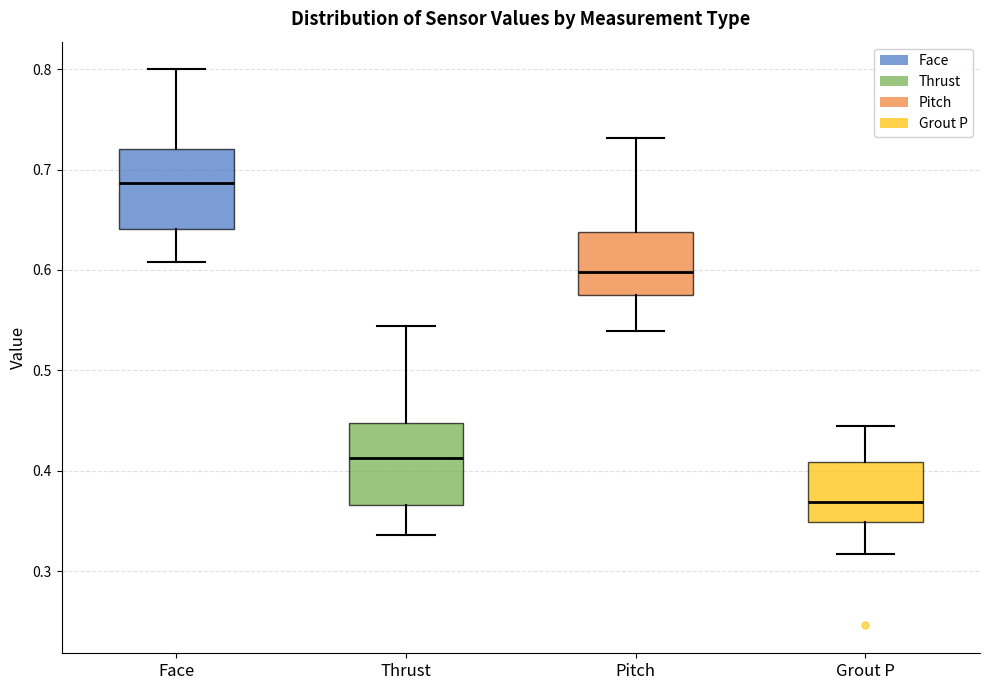

Where is the lower edge of the box for Pitch on the y-axis? The values are not printed on the chart, so give them approximately, as read against the axis.

0.57